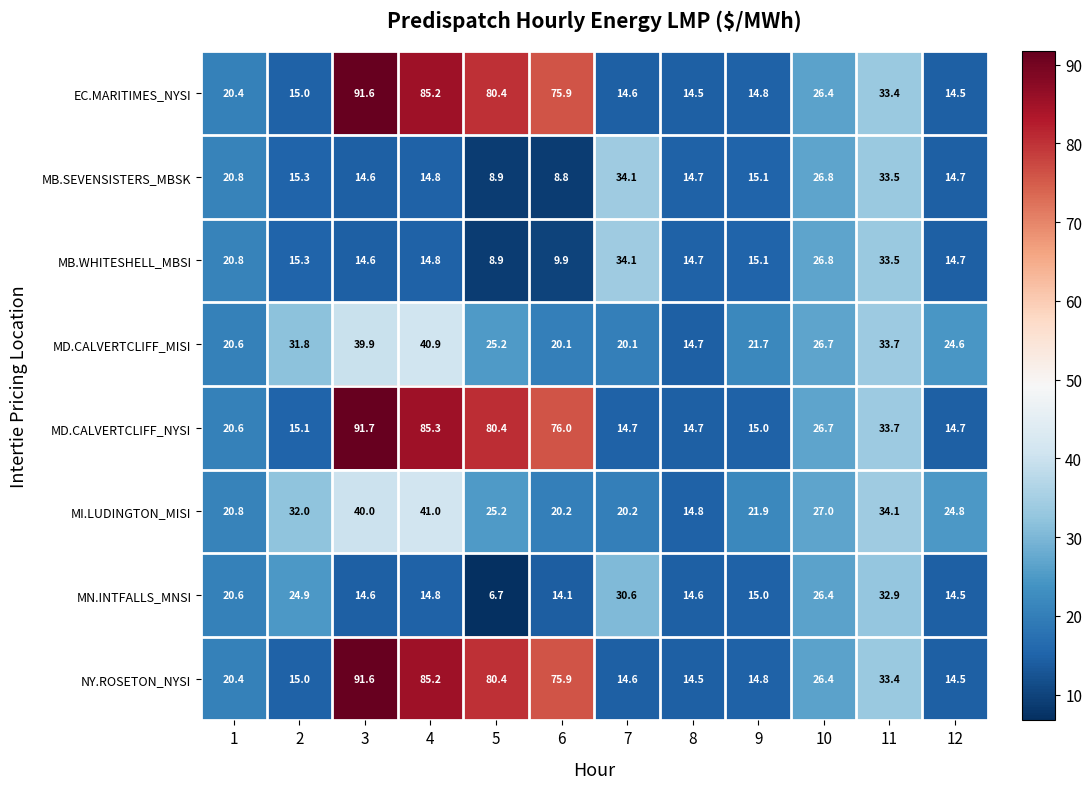

How many values in the MB.WHITESHELL_MBSI series exceed 15?

6